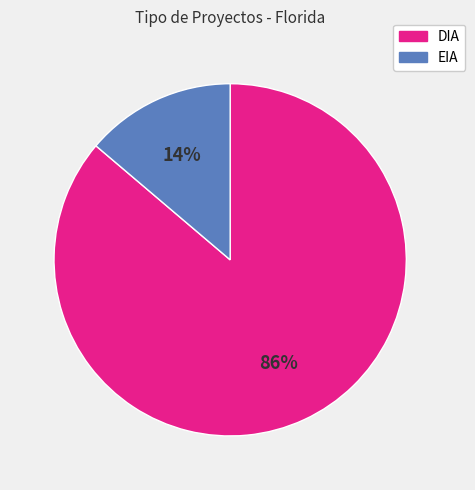

Which slice represents more than half of the pie?

86%